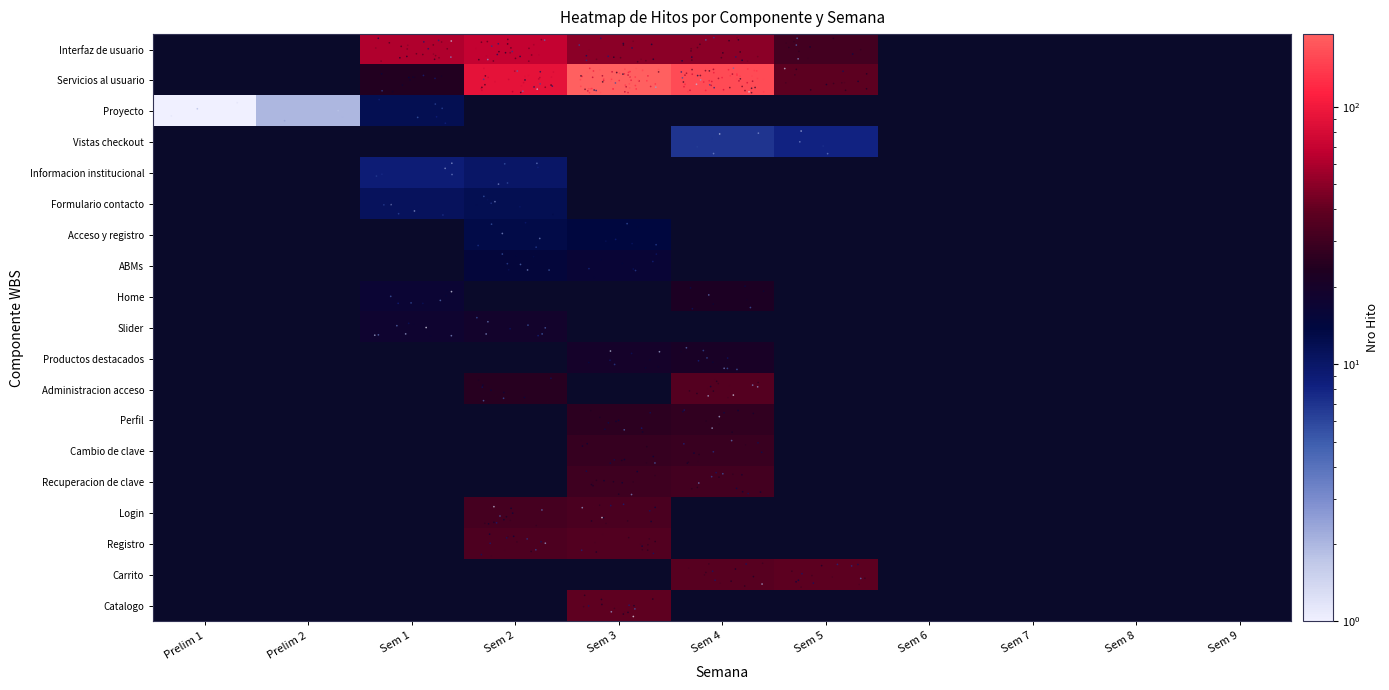

How many positive values does the Productos destacados series have?

2